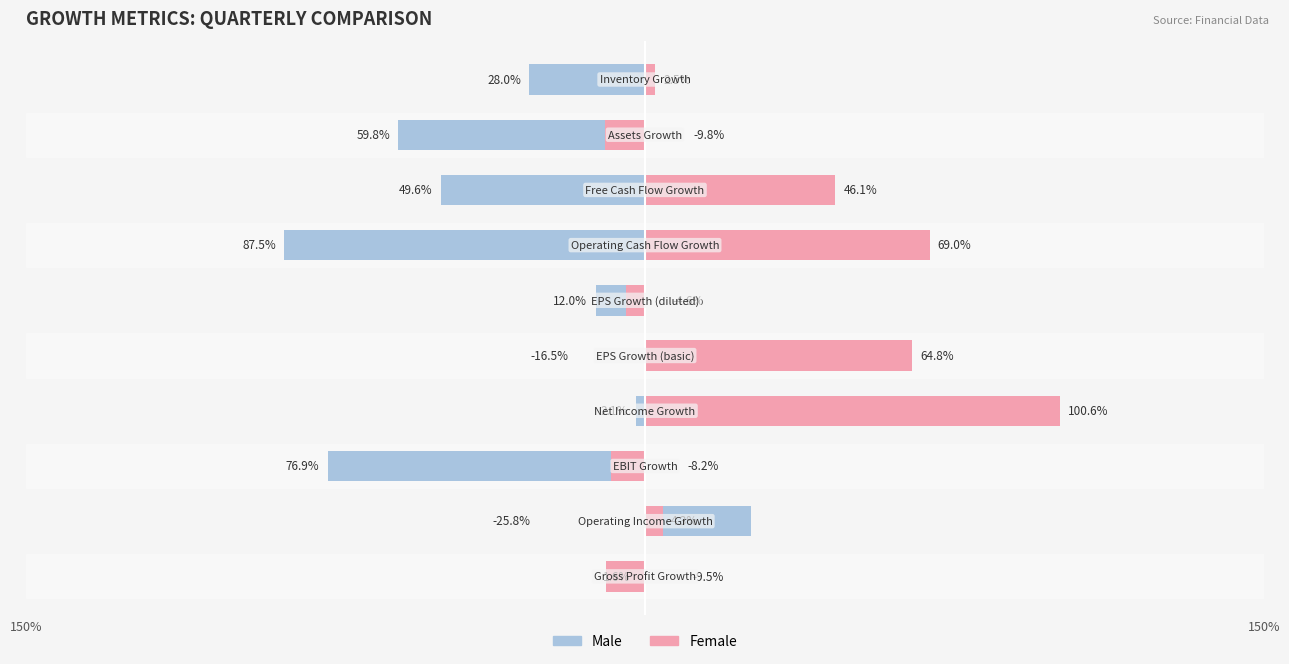

Is the value of Male at EBIT Growth greater than the value of Female at Free Cash Flow Growth?

Yes